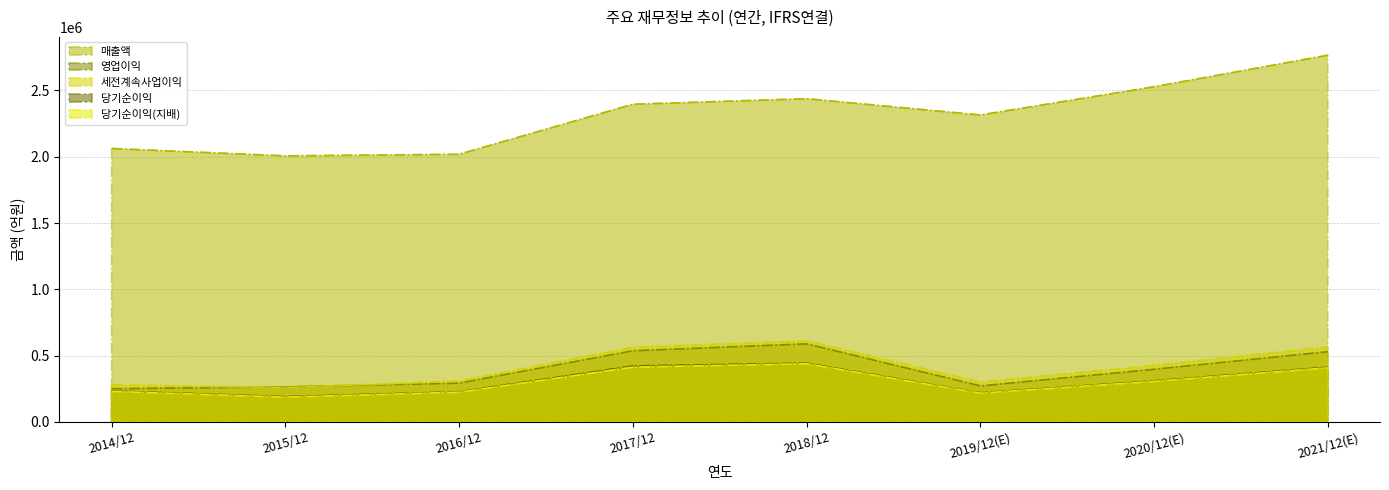

True or false: 당기순이익(지배) and 당기순이익 cross at least once.

False